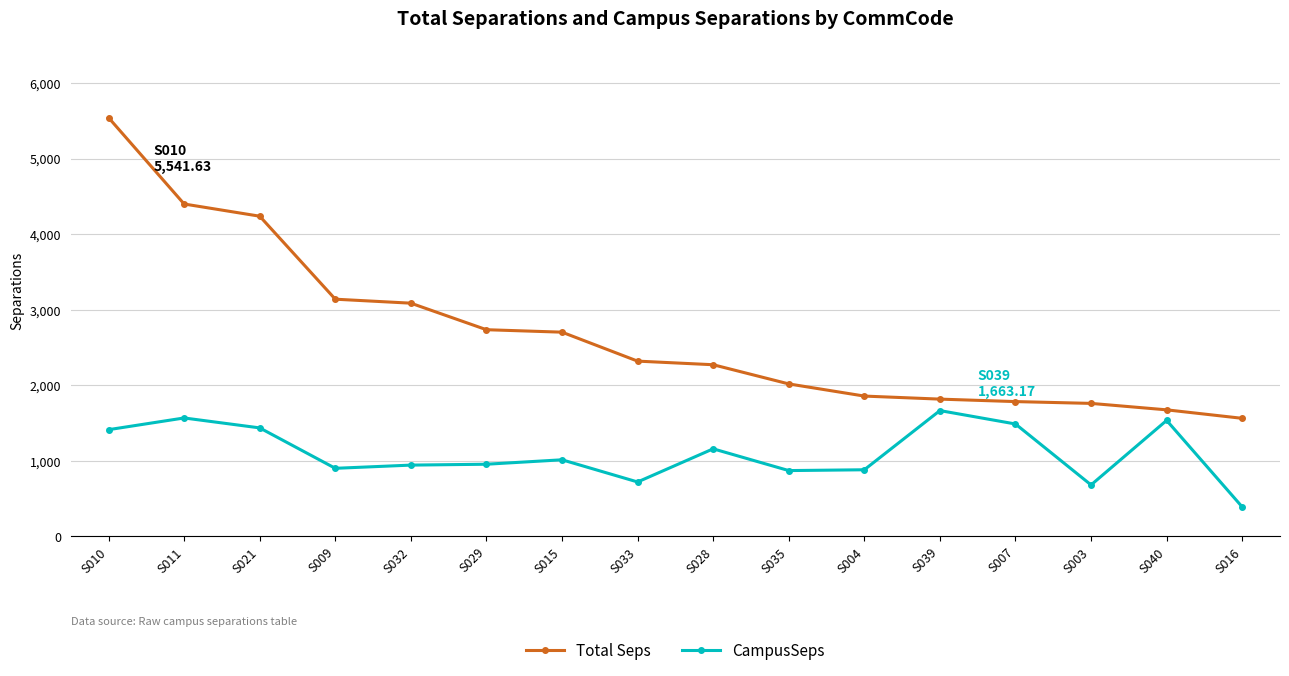

At how many categories does at least one series exceed 2432?

7